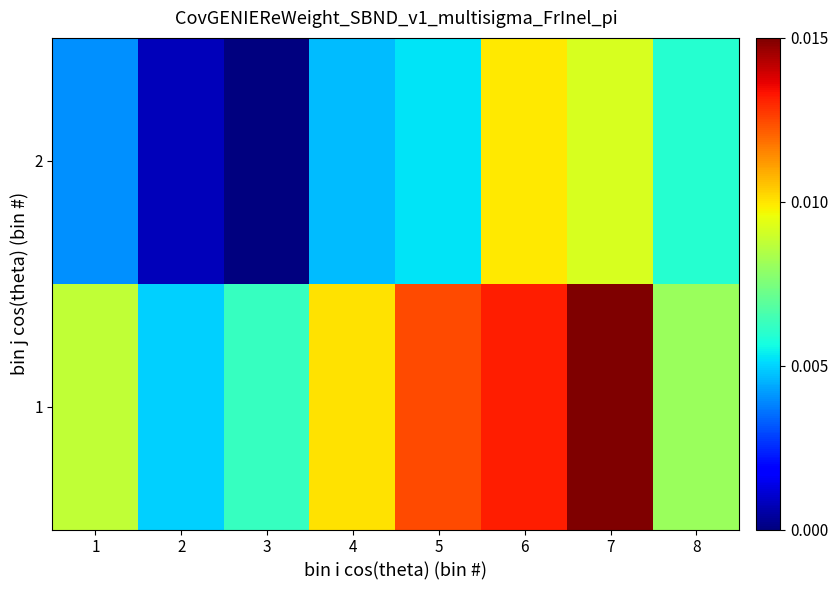

How many data points does each series have?

8